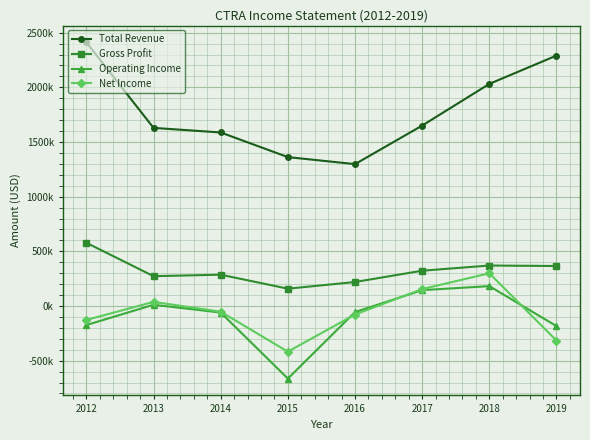

Does the chart have visible grid lines?

Yes